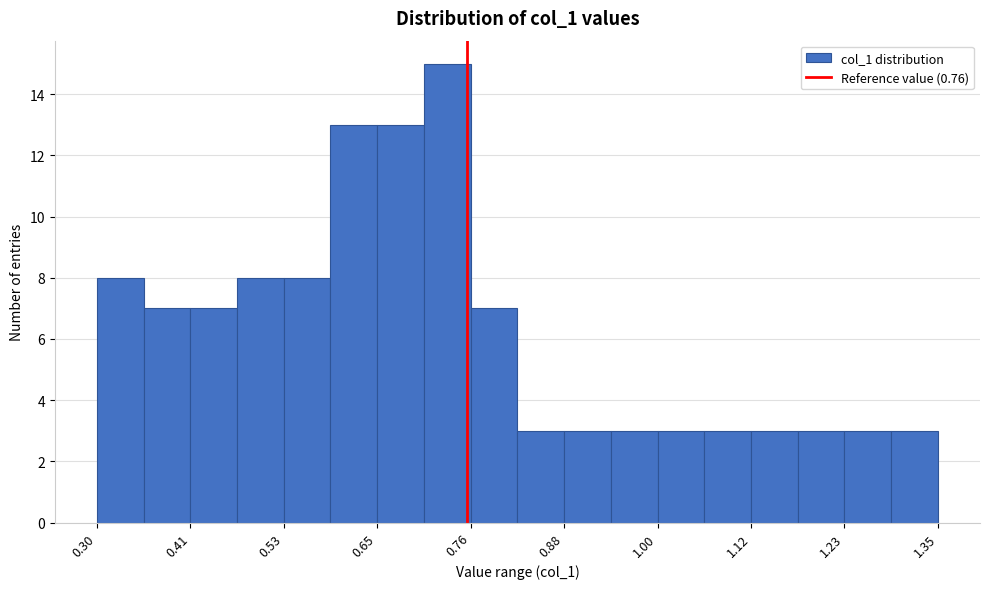

Around what value on the x-axis is the tallest bar? Give the approximate position of its centre, as read against the axis.

0.74